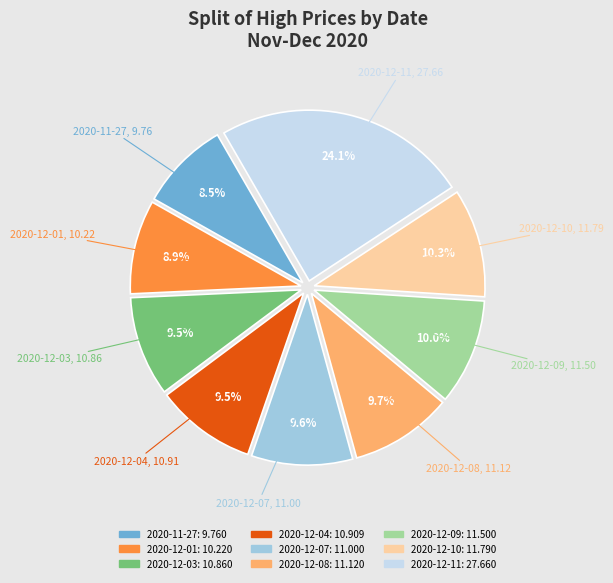

Is it true that 2020-12-11 is 24% of the pie?

True